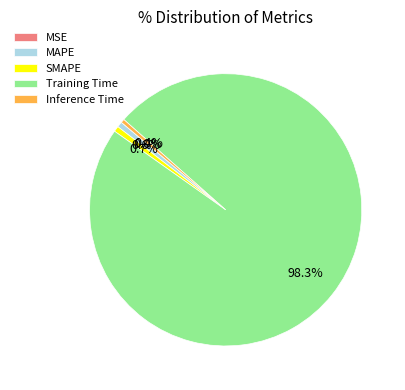

What is the largest slice in the pie chart?

Training Time